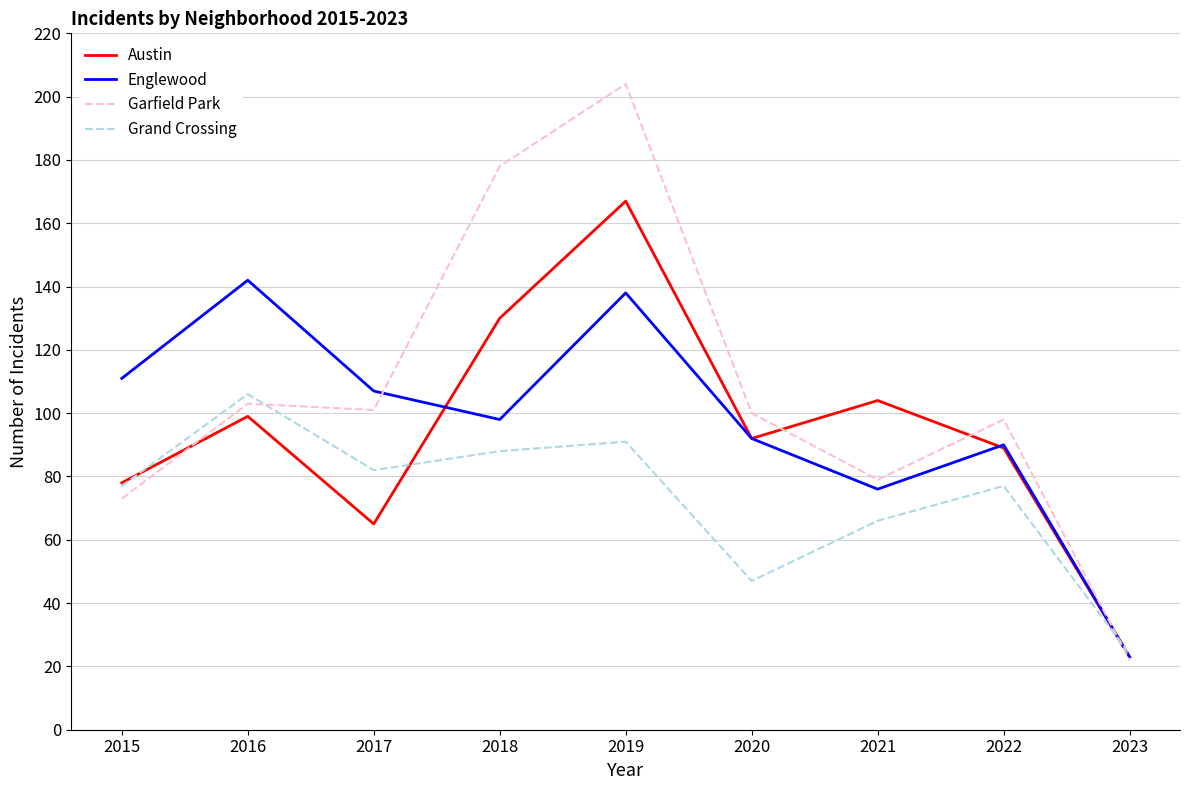

Between which two adjacent categories do Grand Crossing and Garfield Park first intersect?

2016 and 2017